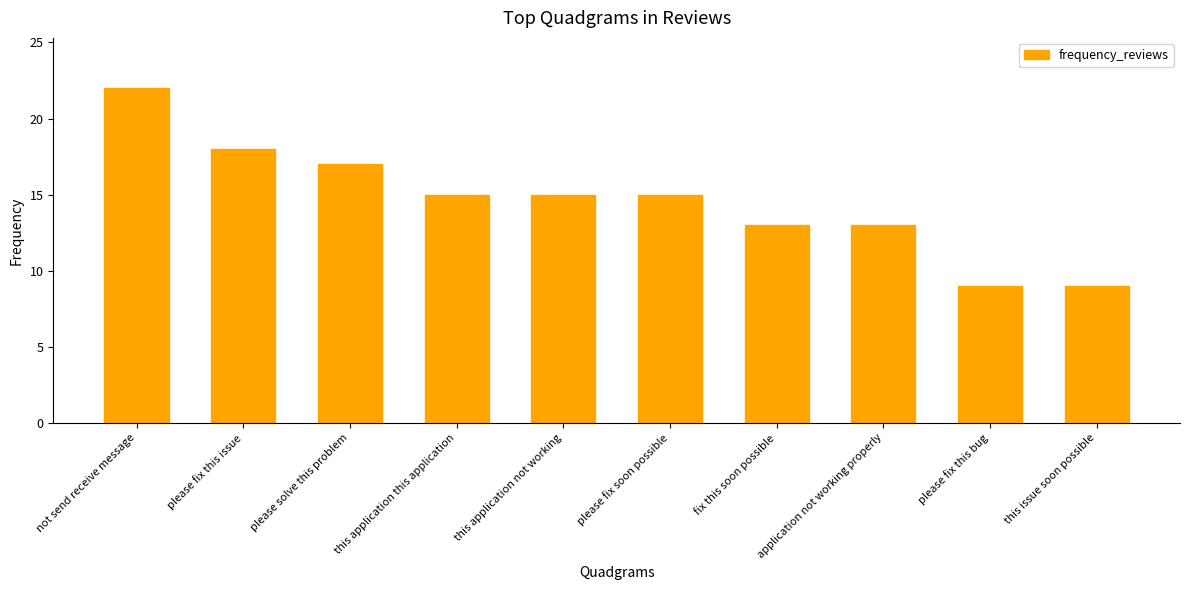

Which has a higher value, not send receive message or please fix this issue?

not send receive message